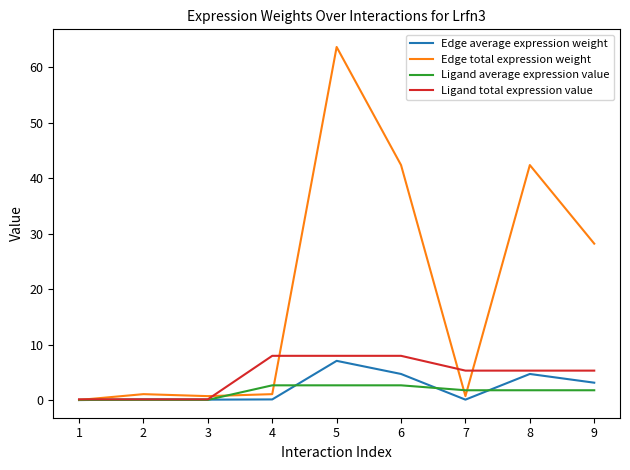

How many lines are shown in the chart?

4